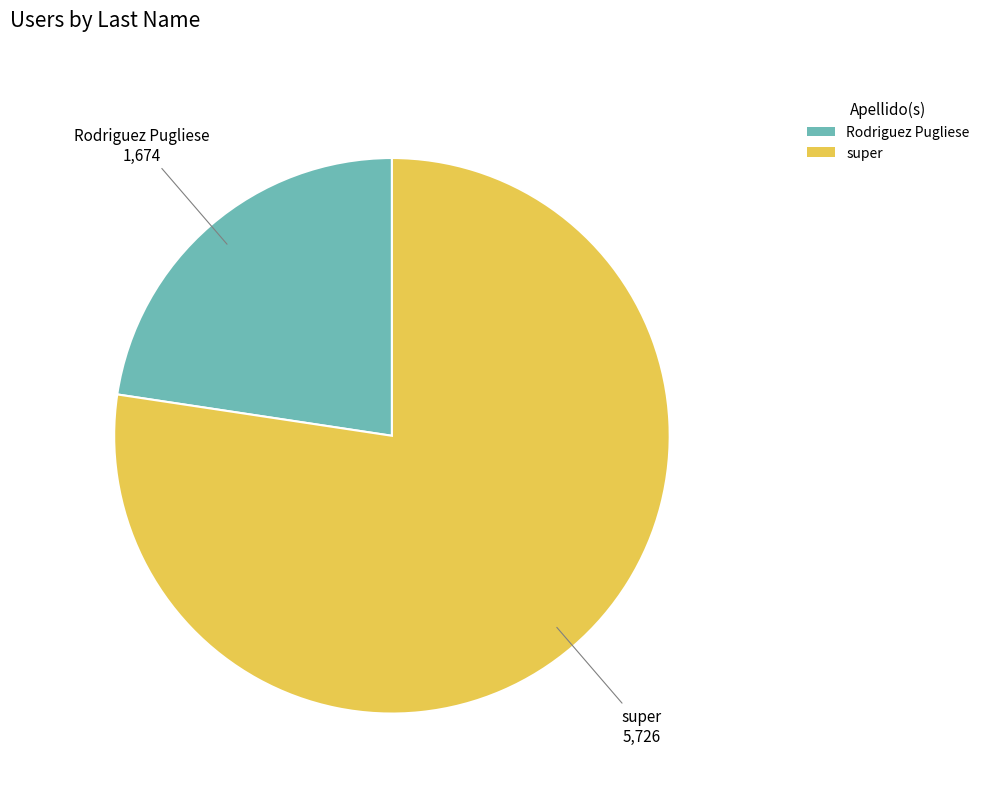

Between super and Rodriguez Pugliese, which is larger?

super